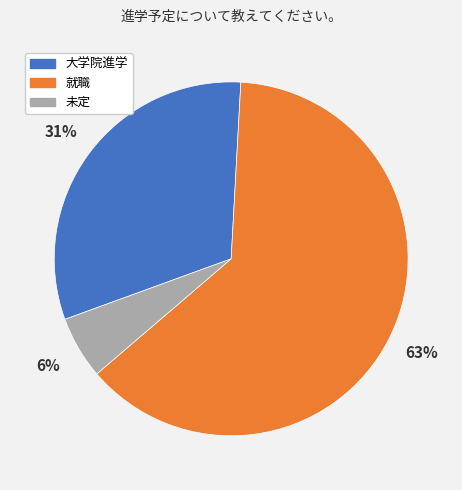

Is the sum of 就職 and 未定 greater than half?

Yes